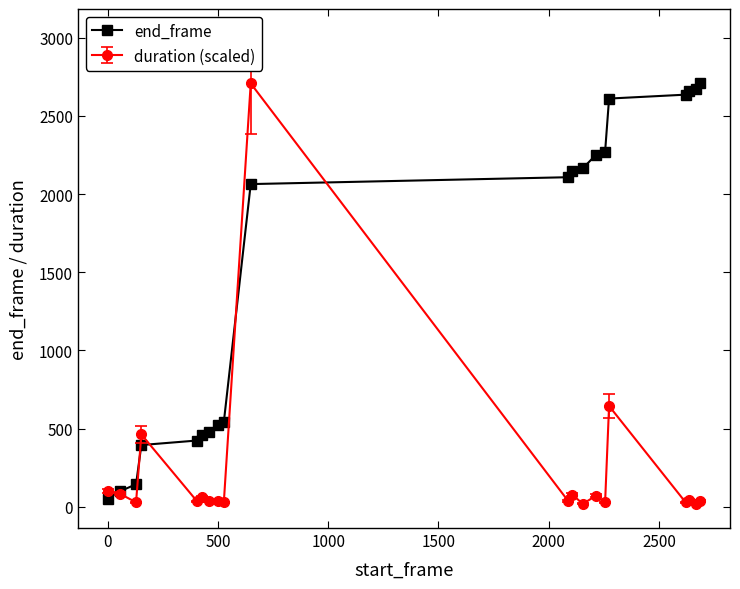

What is the value of the end_frame point at the 18th from the left?

2662.0